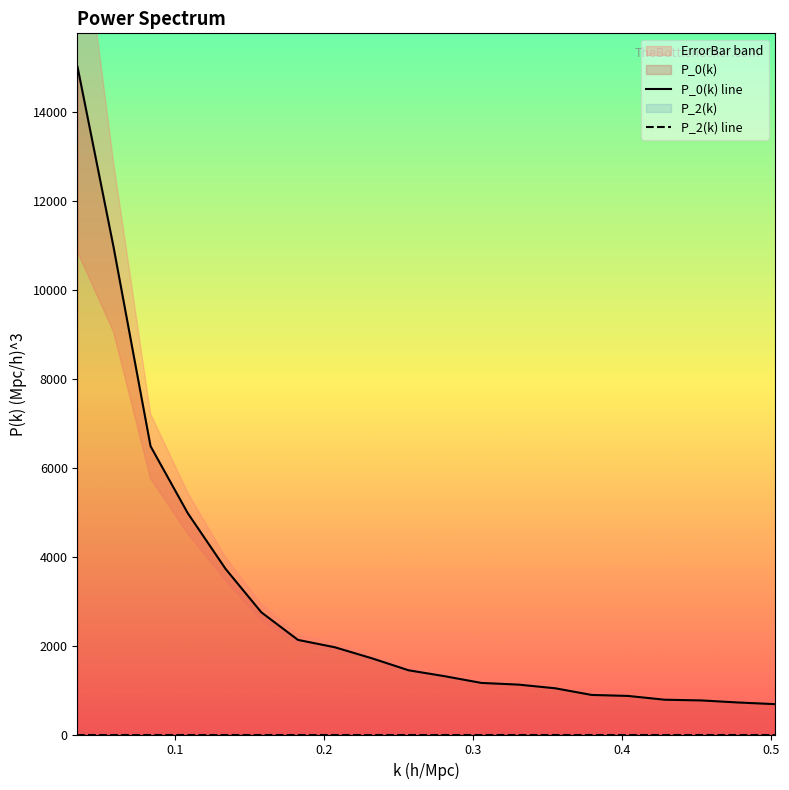

At how many categories does at least one series exceed 10296?

2